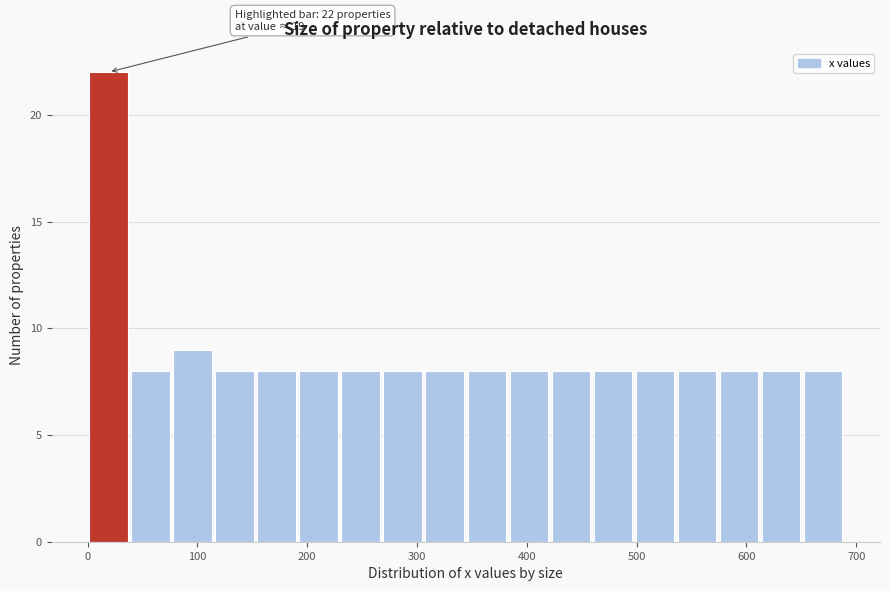

Around what value on the x-axis is the tallest bar? Give the approximate position of its centre, as read against the axis.

20